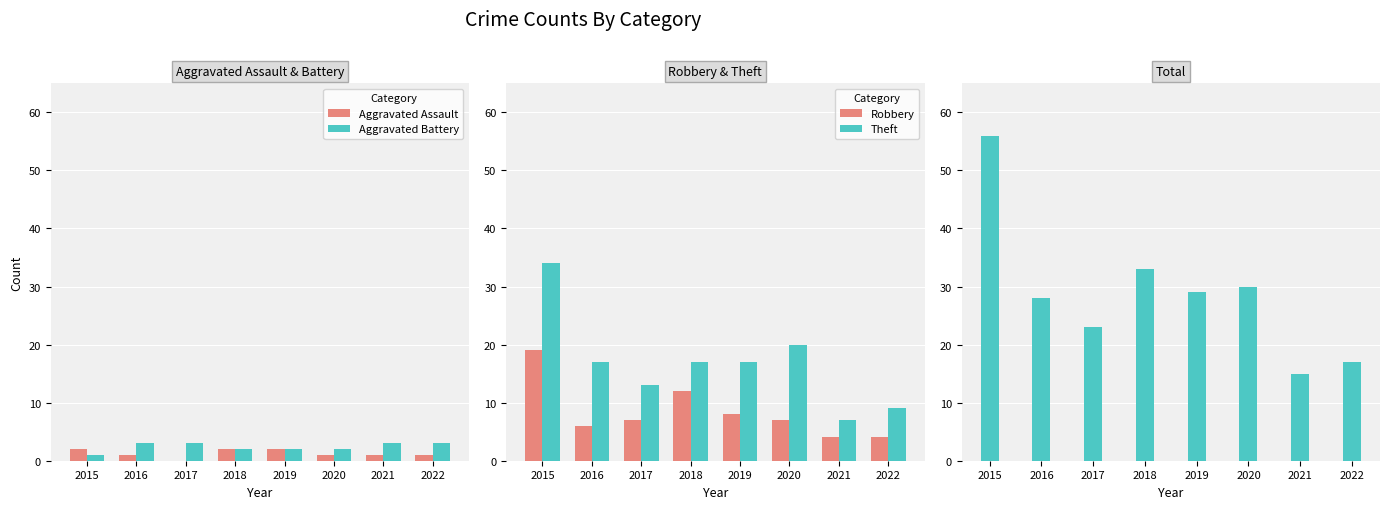

What is the difference between the highest and lowest values at 2015?

55